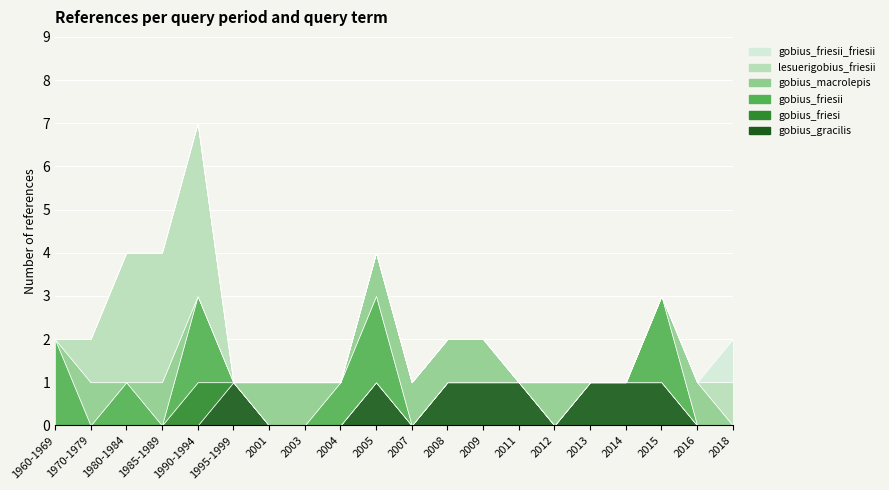

At how many categories does at least one series exceed 2?

3